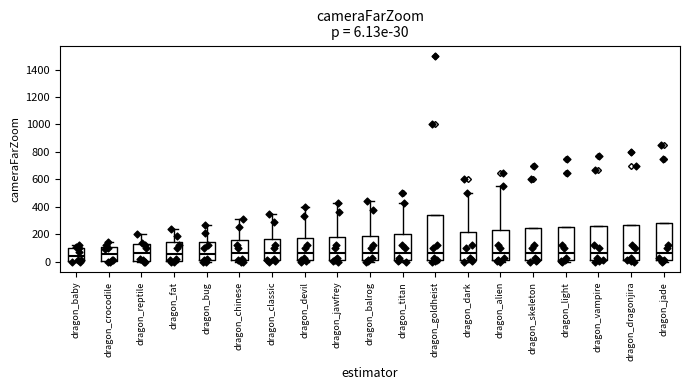

Which box is the tallest, from its lower edge to its upper edge?

dragon_goldheist